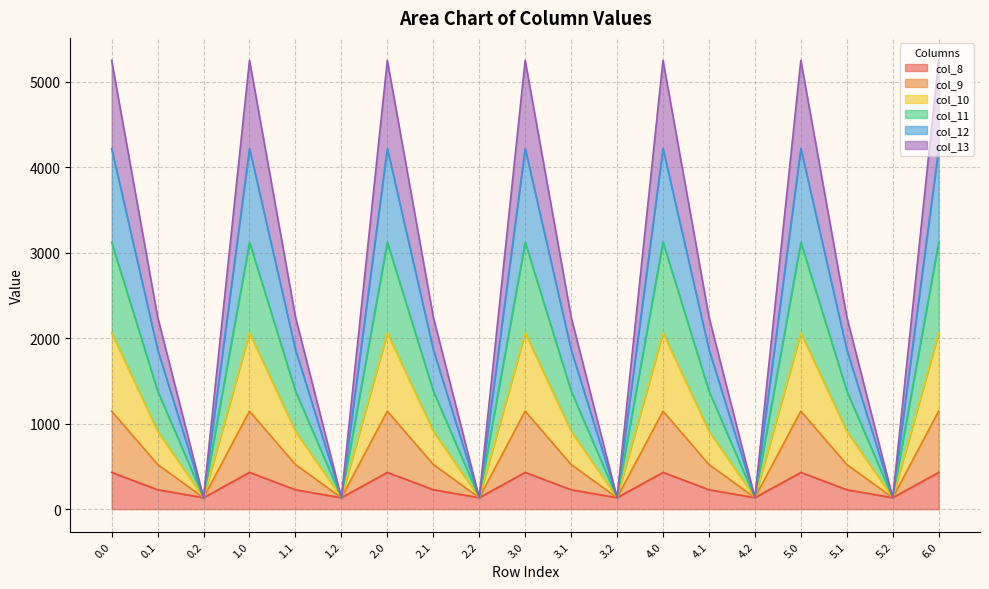

The value of col_8 at 0.0 is 701.4. True or false?

False